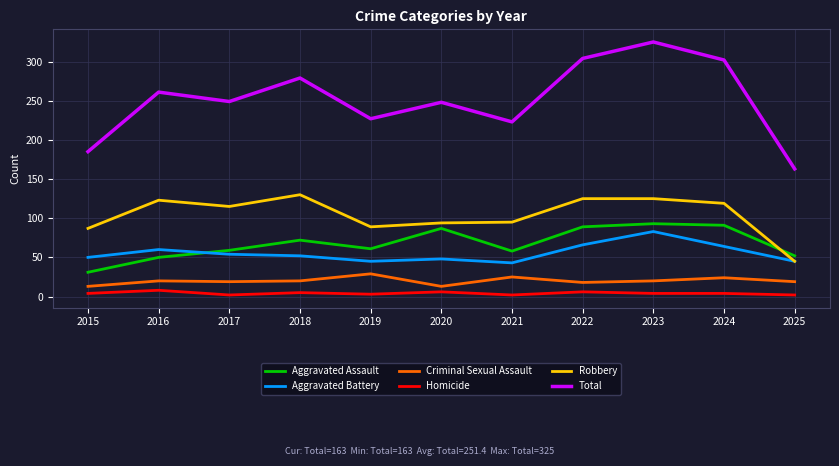

Which series has the largest total across all categories?

Total